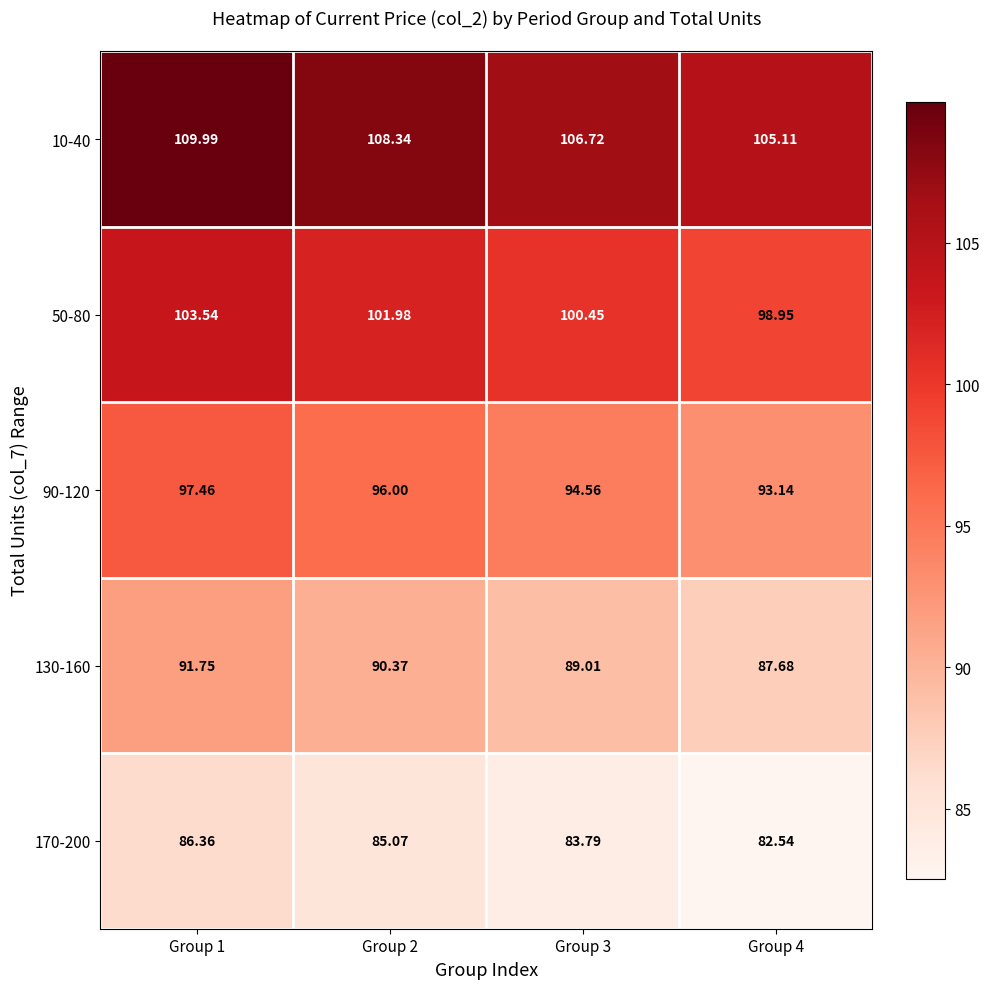

Count the number of categories in the chart.

4